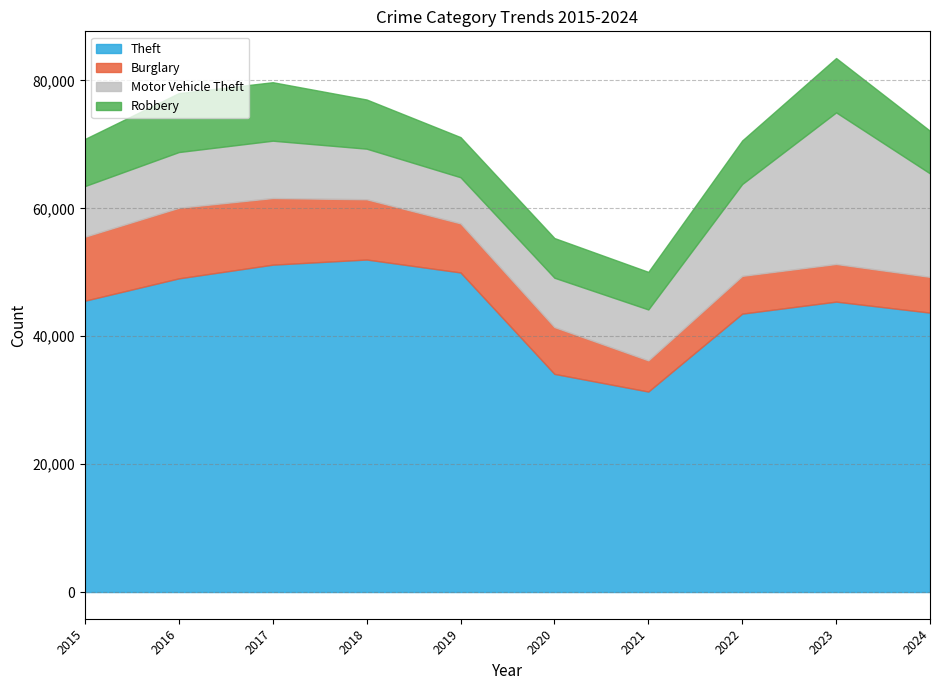

In Robbery, how many points are higher than both neighbors (excluding endpoints)?

2